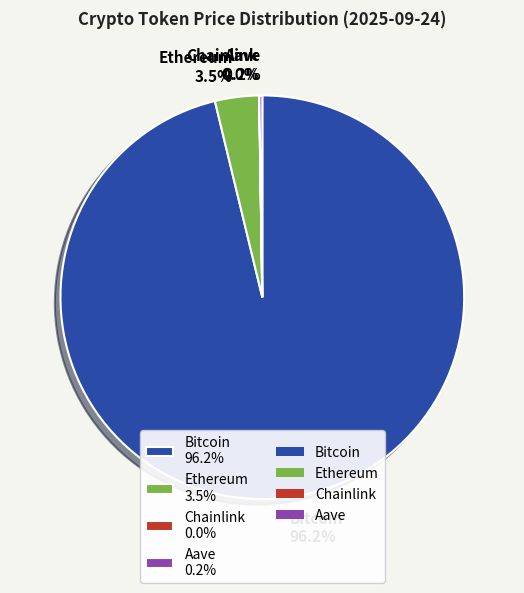

Is there a majority slice in this chart?

Yes